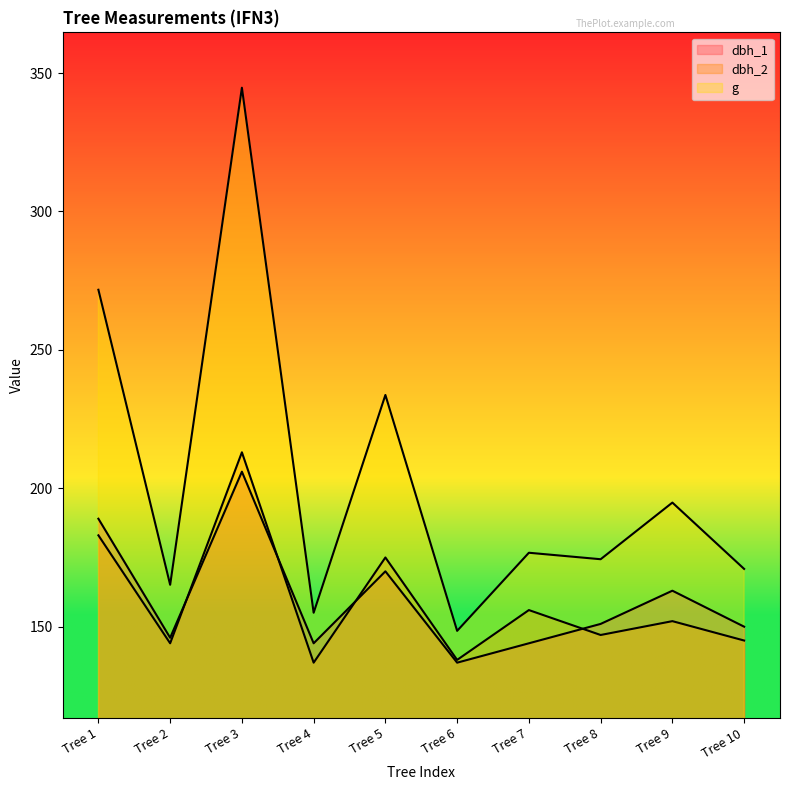

What is the value of the g point at the 3rd from the left?

344.7